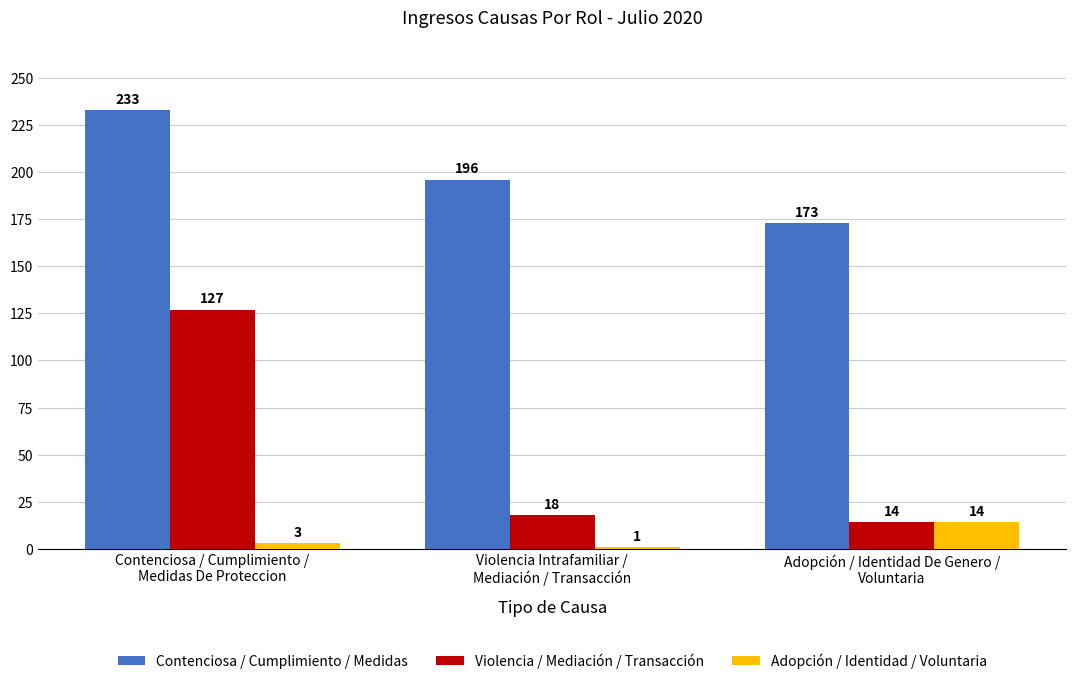

What is the total value across all series at Adopción / Identidad De Genero /
Voluntaria?

201